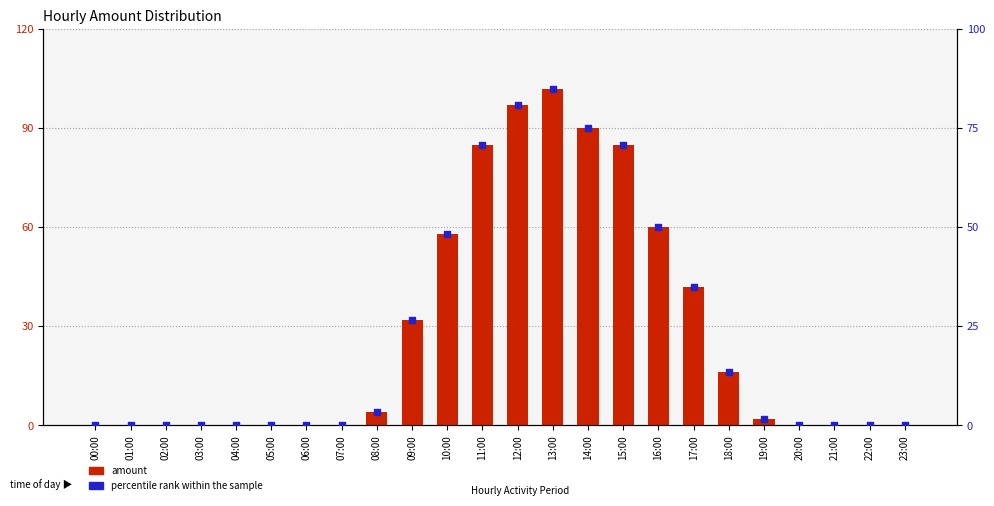

Which series reaches the minimum Y coordinate?

amount